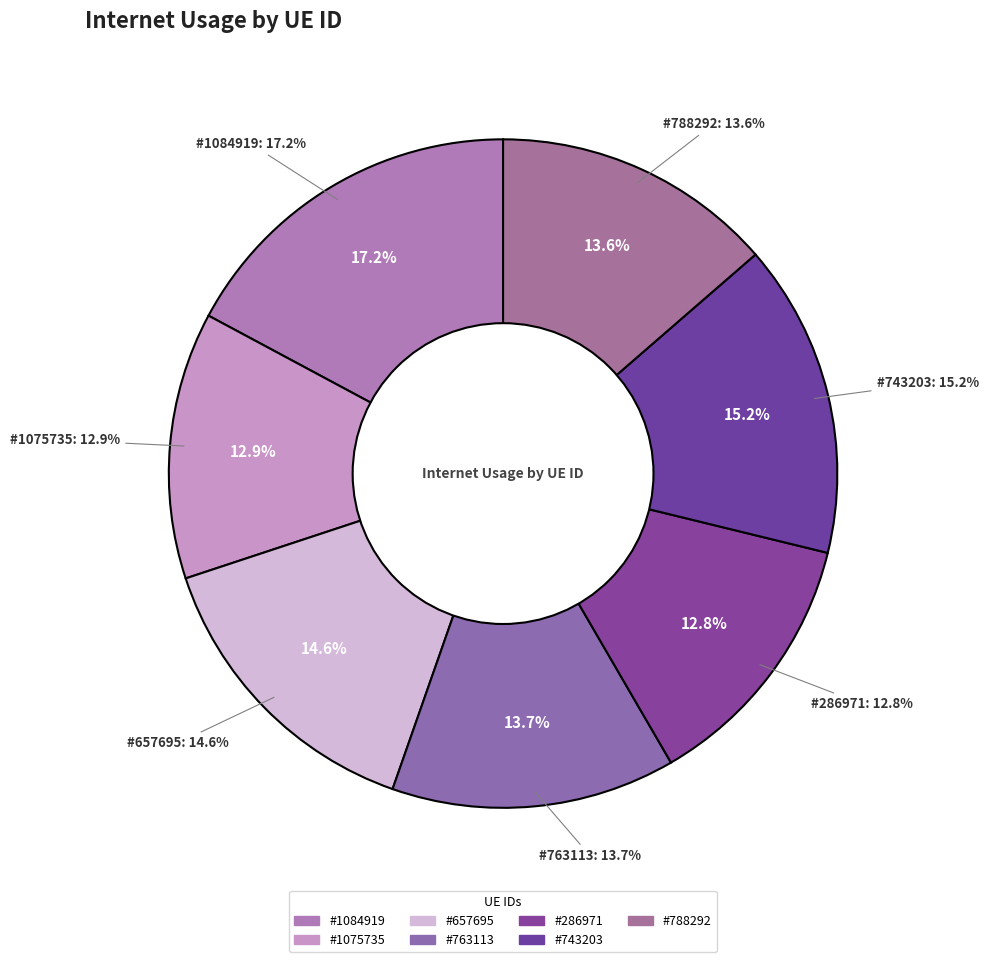

Is there a majority slice in this chart?

No